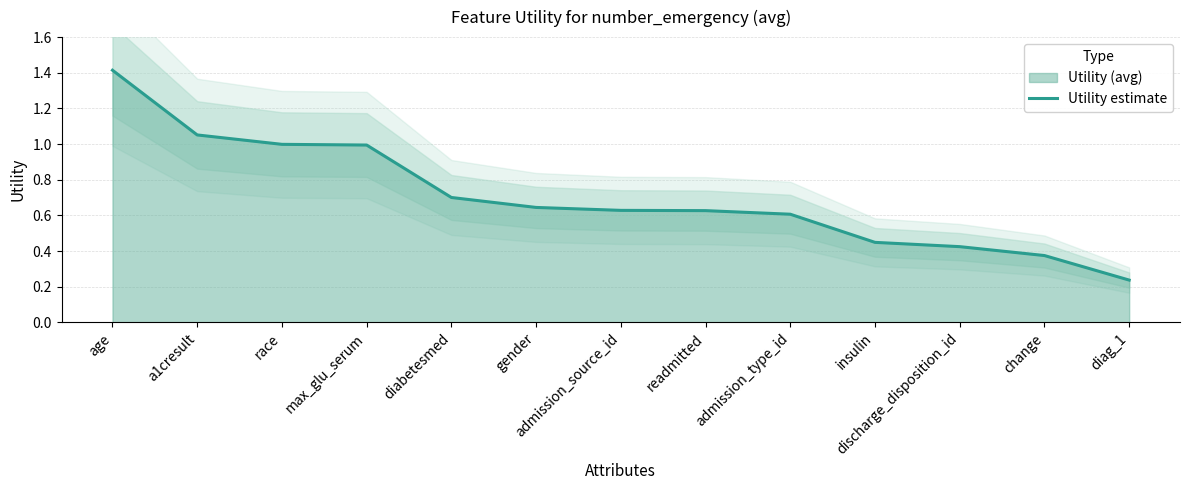

Reading right to left, transcribe all the data shown in this chart.

0.2	0.4	0.4	0.4	0.6	0.6	0.6	0.6	0.7	1.0	1.0	1.1	1.4